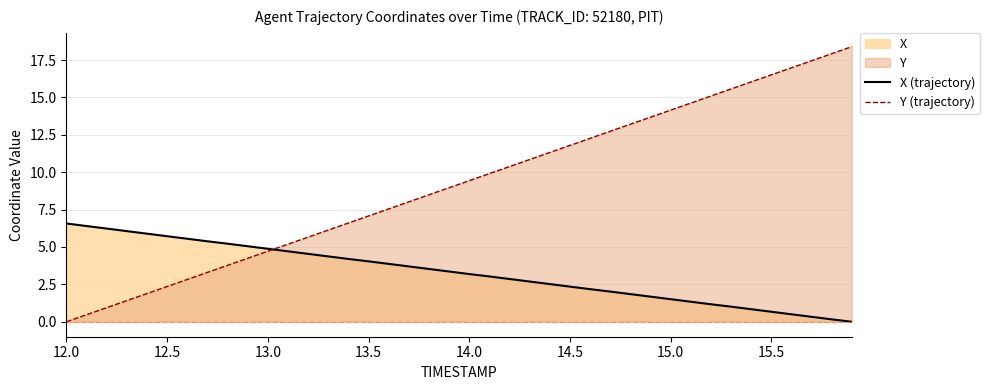

Where does the X (trajectory) series first go above 3?

12.0